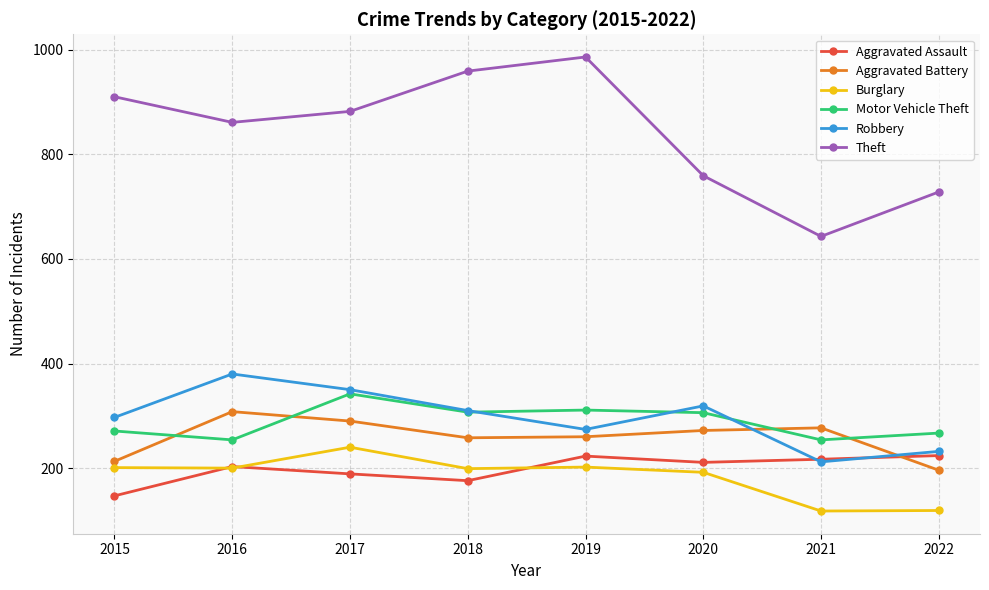

How many data points in Theft are less than 882?

4